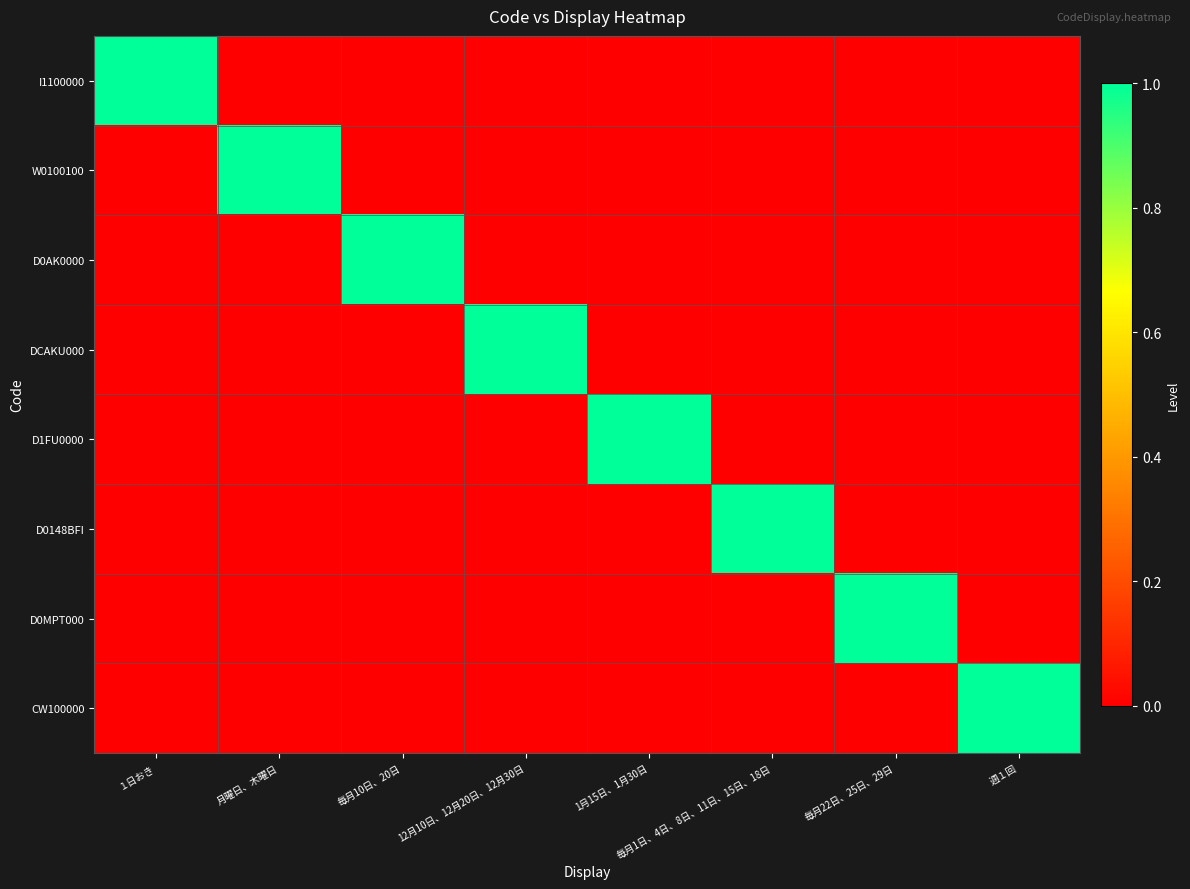

Which series has the widest spread of values?

I1100000